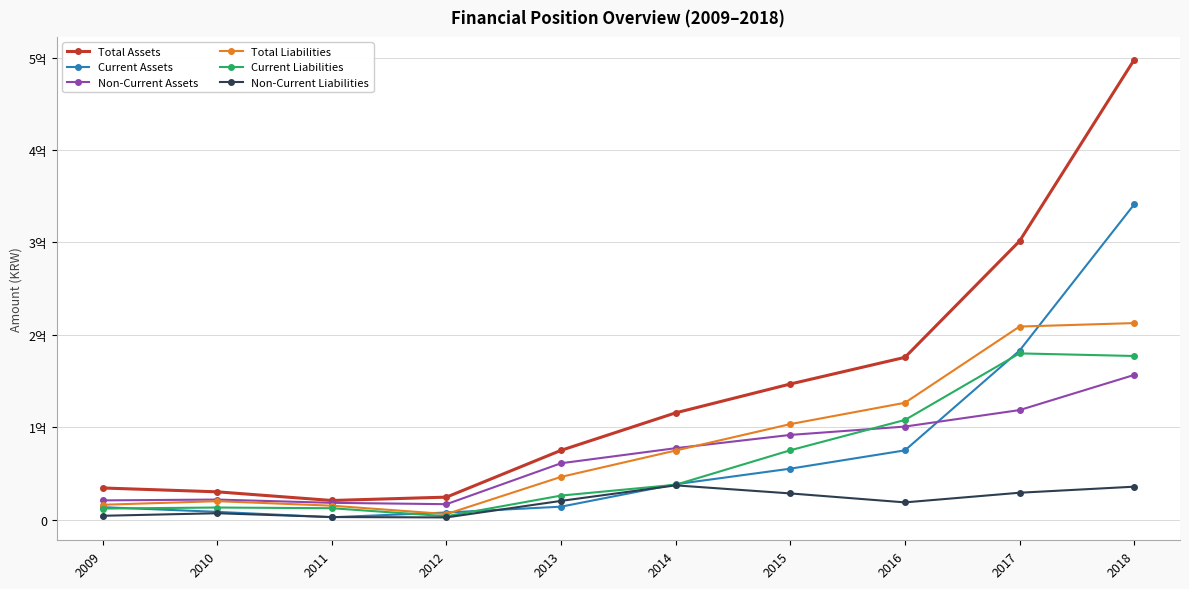

True or false: Total Assets has more than 0 points higher than both neighbors.

False